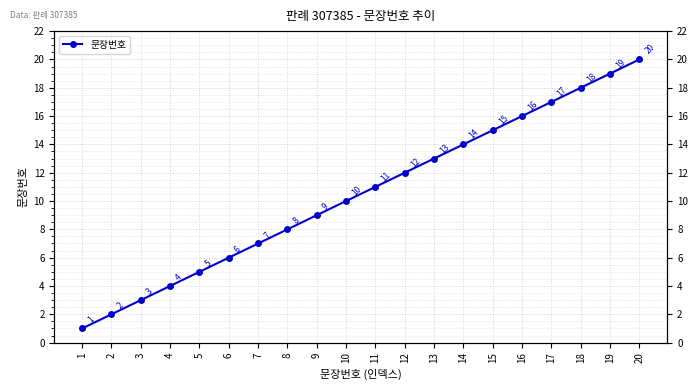

True or false: the data shows 3 at 2.

False